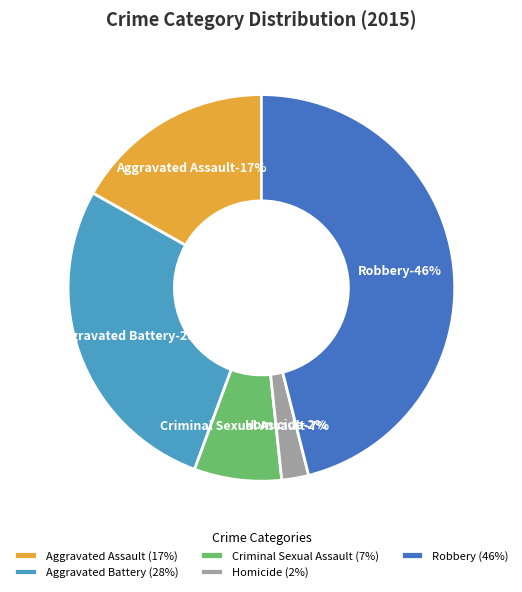

True or false: Criminal Sexual Assault accounts for 7% of the total.

True